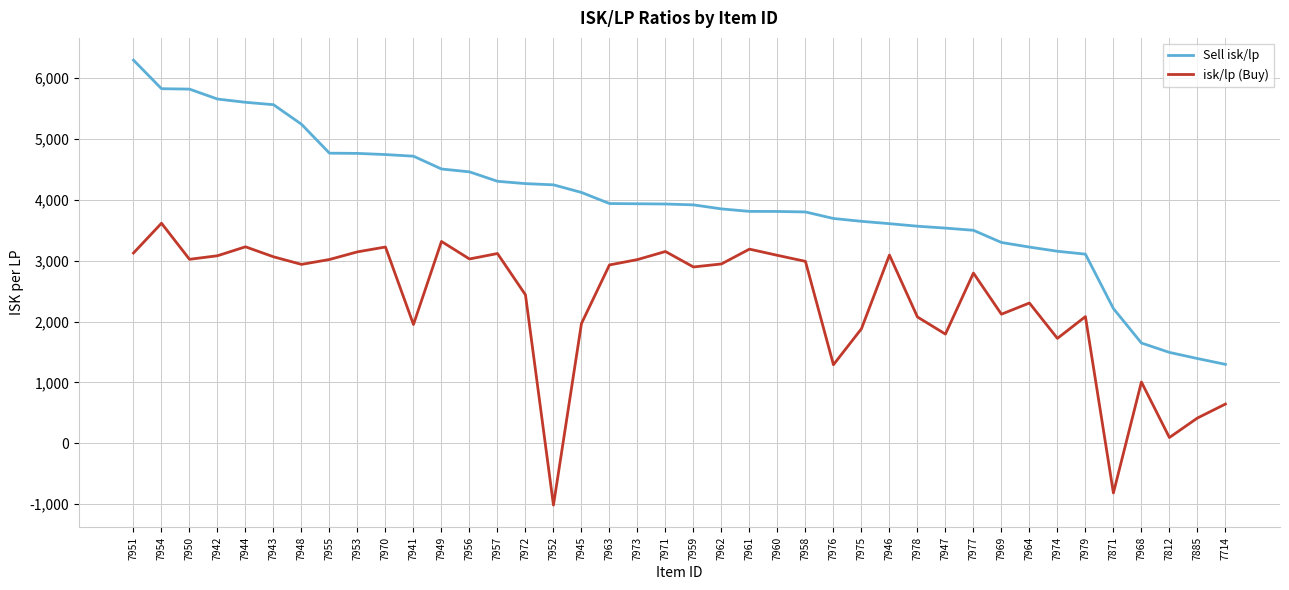

What is the difference between the second highest and second lowest values in the isk/lp (Buy) series?

4131.2